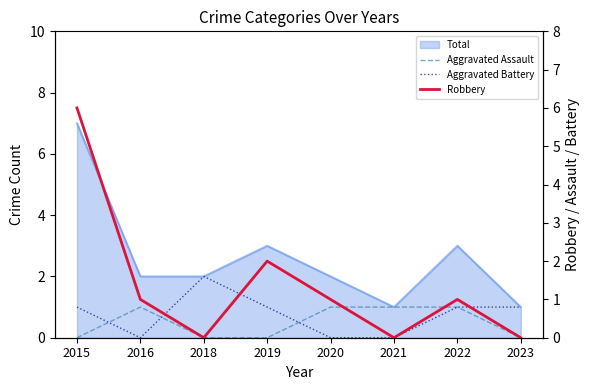

Where is Robbery nearest to the value 3?

2019